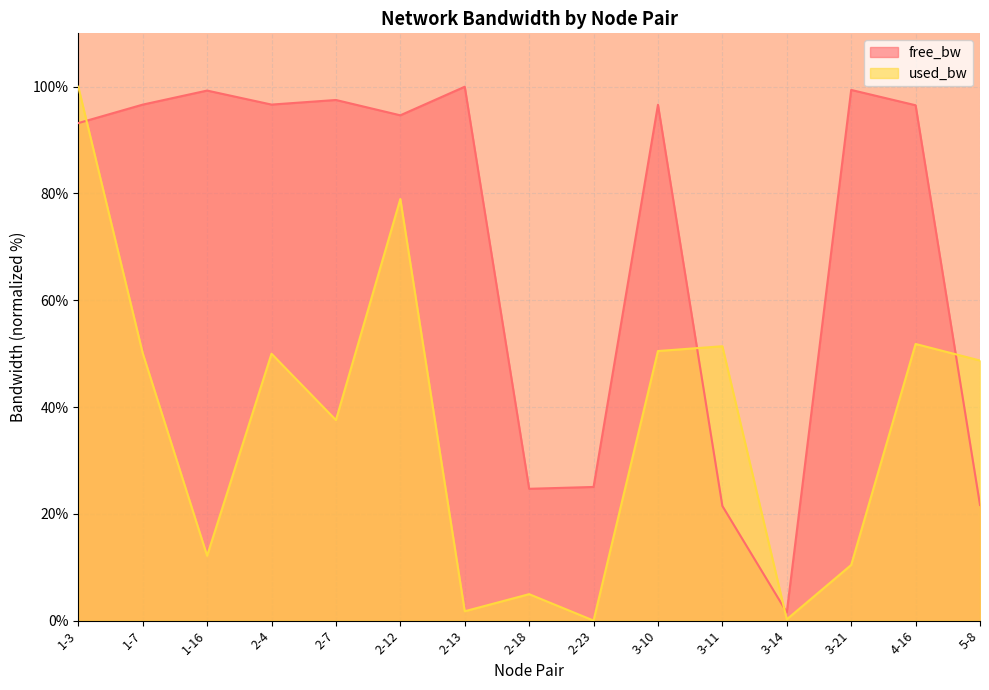

What is the average value of the used_bw series?

36.6